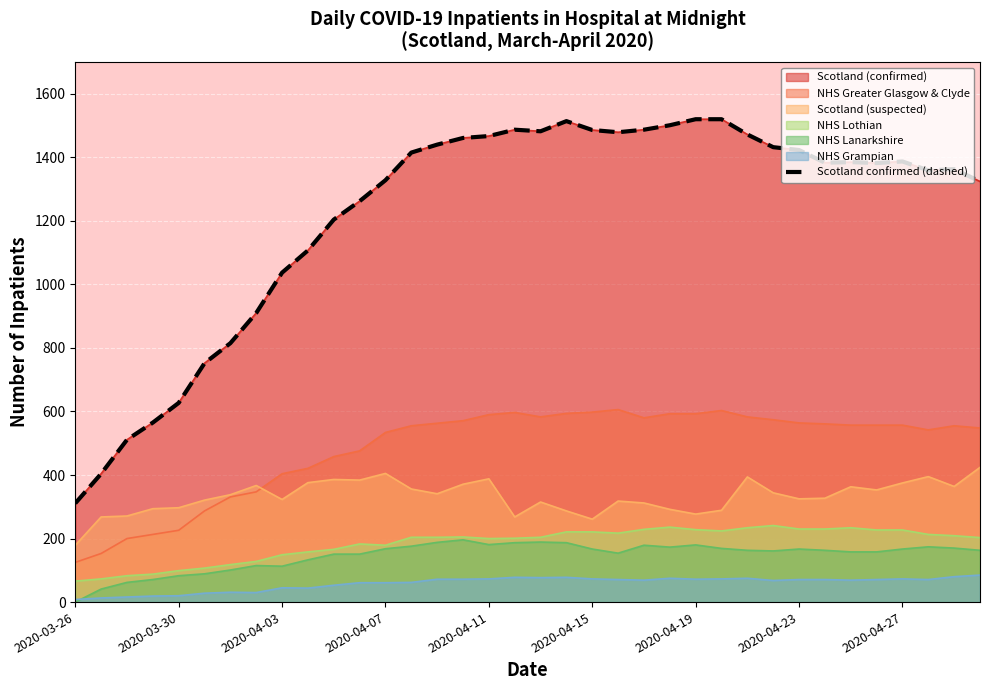

Where is the first local maximum?

17